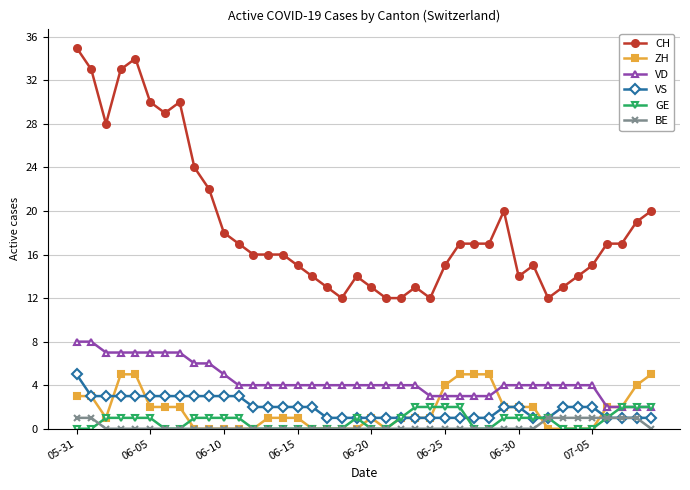

Which series has the widest spread of values?

CH